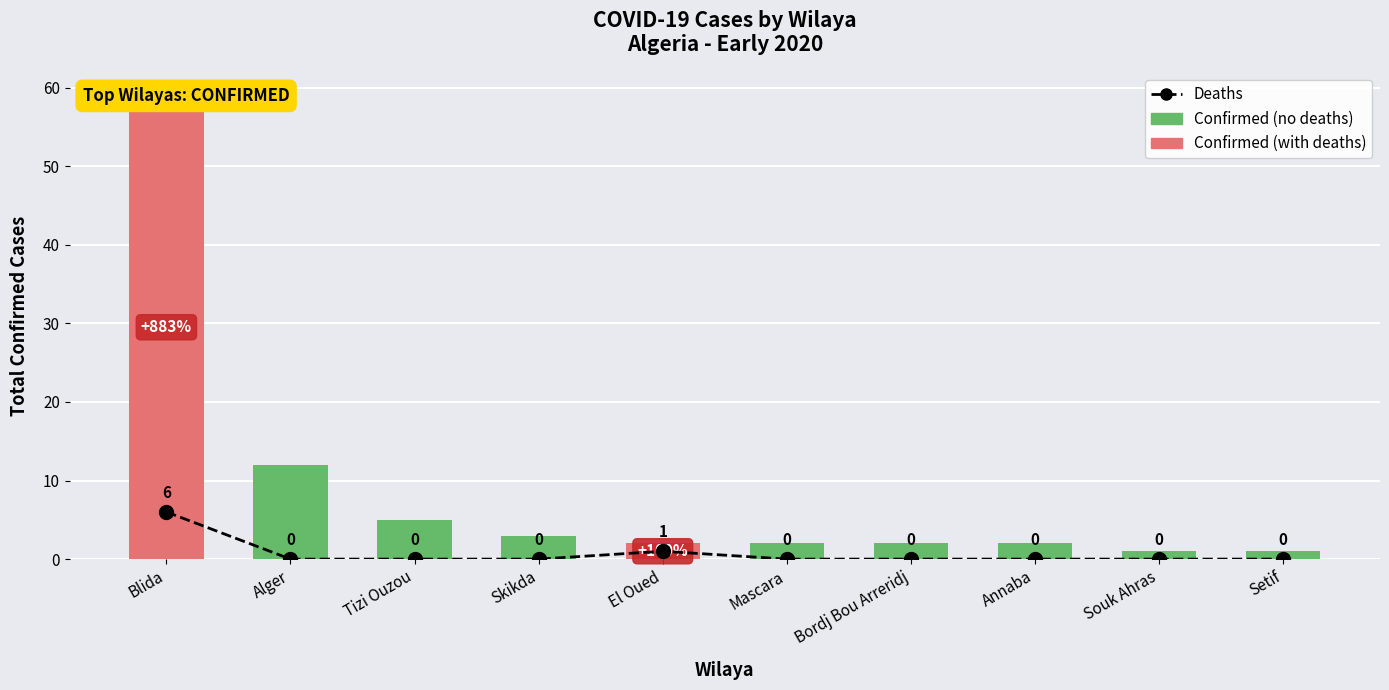

Rank the categories by Deaths value from highest to lowest.

Blida, El Oued, Alger, Tizi Ouzou, Skikda, Mascara, Bordj Bou Arreridj, Annaba, Souk Ahras, Setif